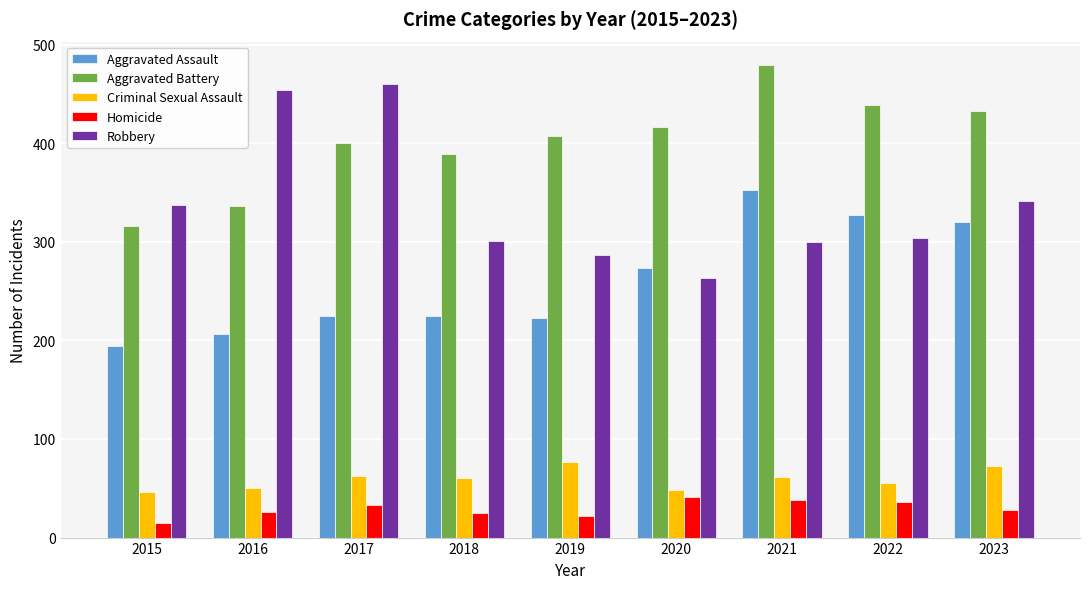

What is the difference between the highest and lowest values at 2015?

322